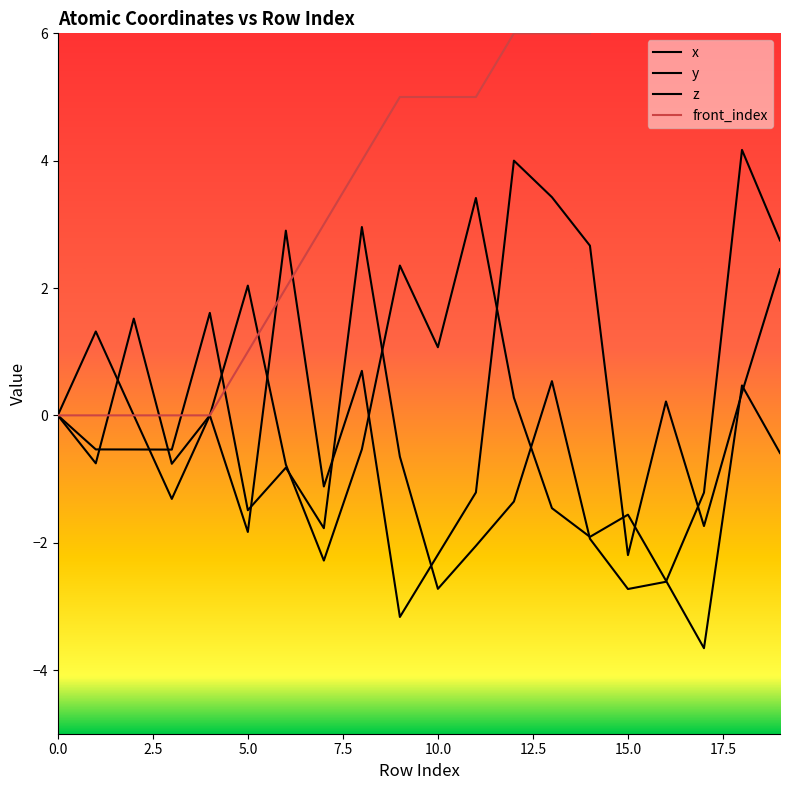

Between 15.0 and 9, which series saw the biggest shift?

x